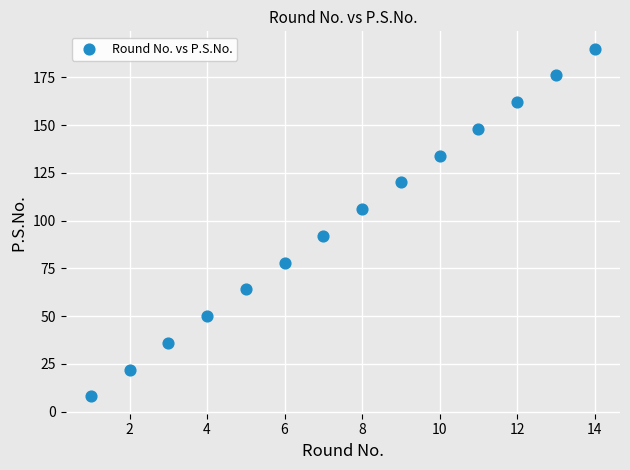

What is the range of X values (max minus min)?

13